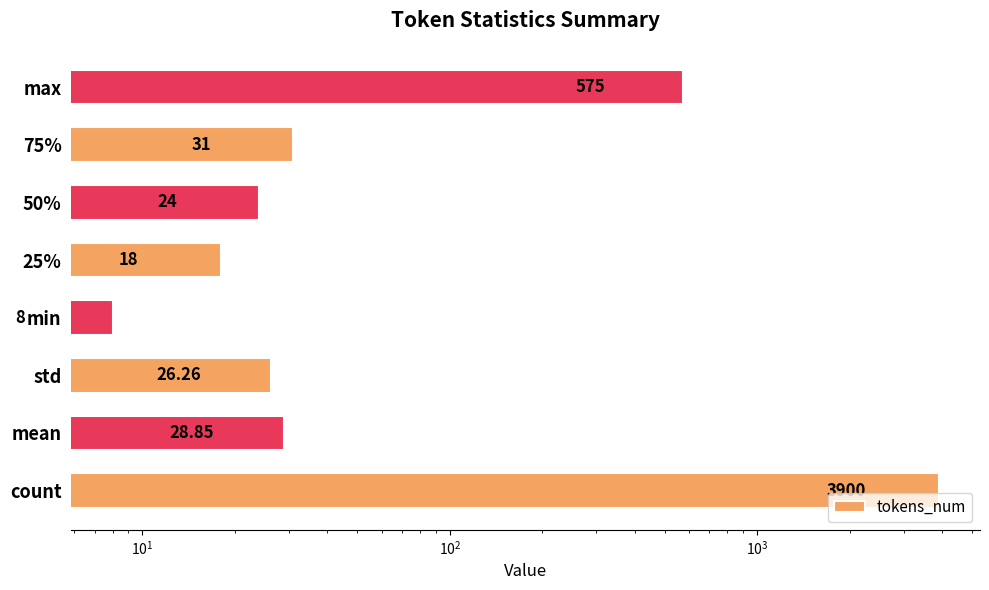

The chart shows a value of 5.6 at min. True or false?

False